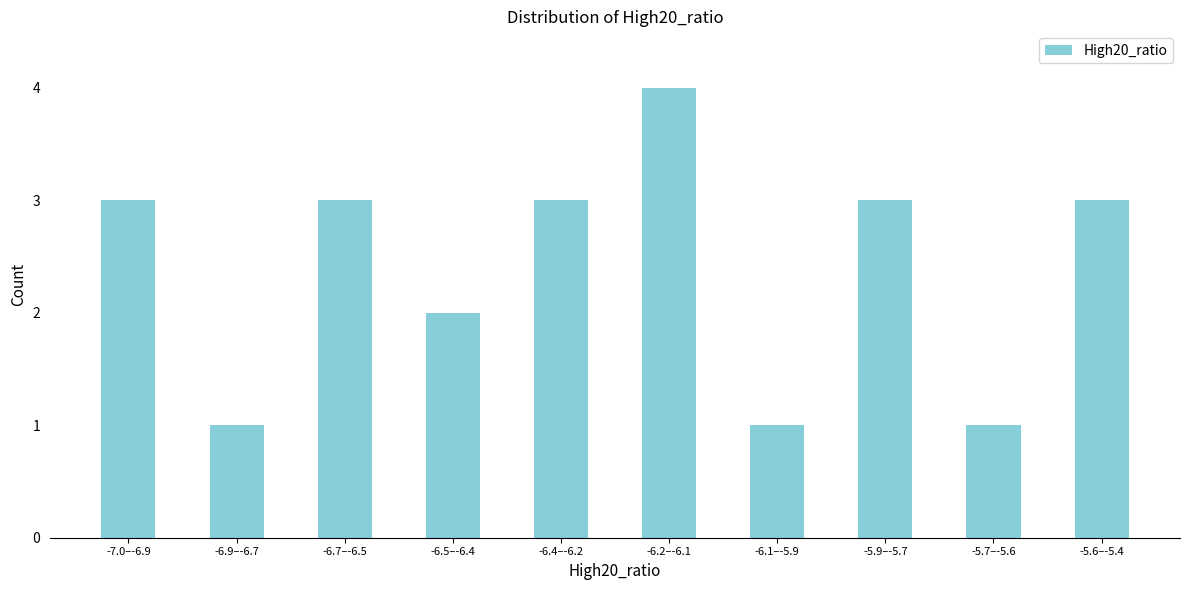

Reading right to left, extract all data points from this chart.

3	1	3	1	4	3	2	3	1	3